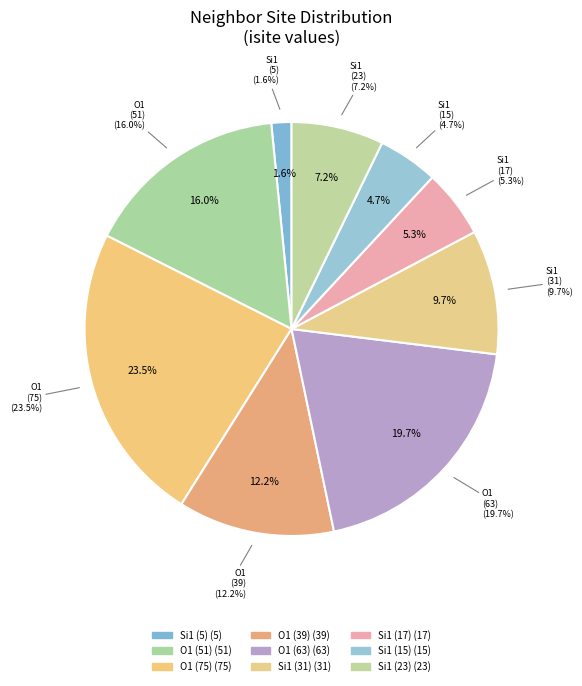

Which category has the smallest portion of the pie?

0 (Si1)